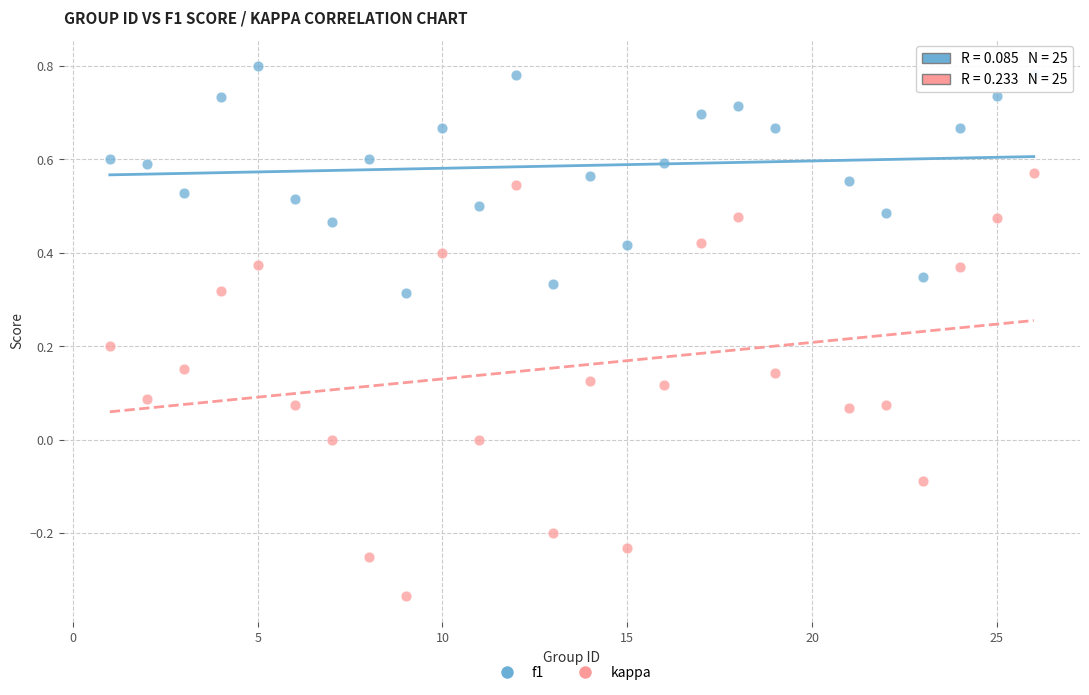

Which series reaches the maximum Y coordinate?

f1